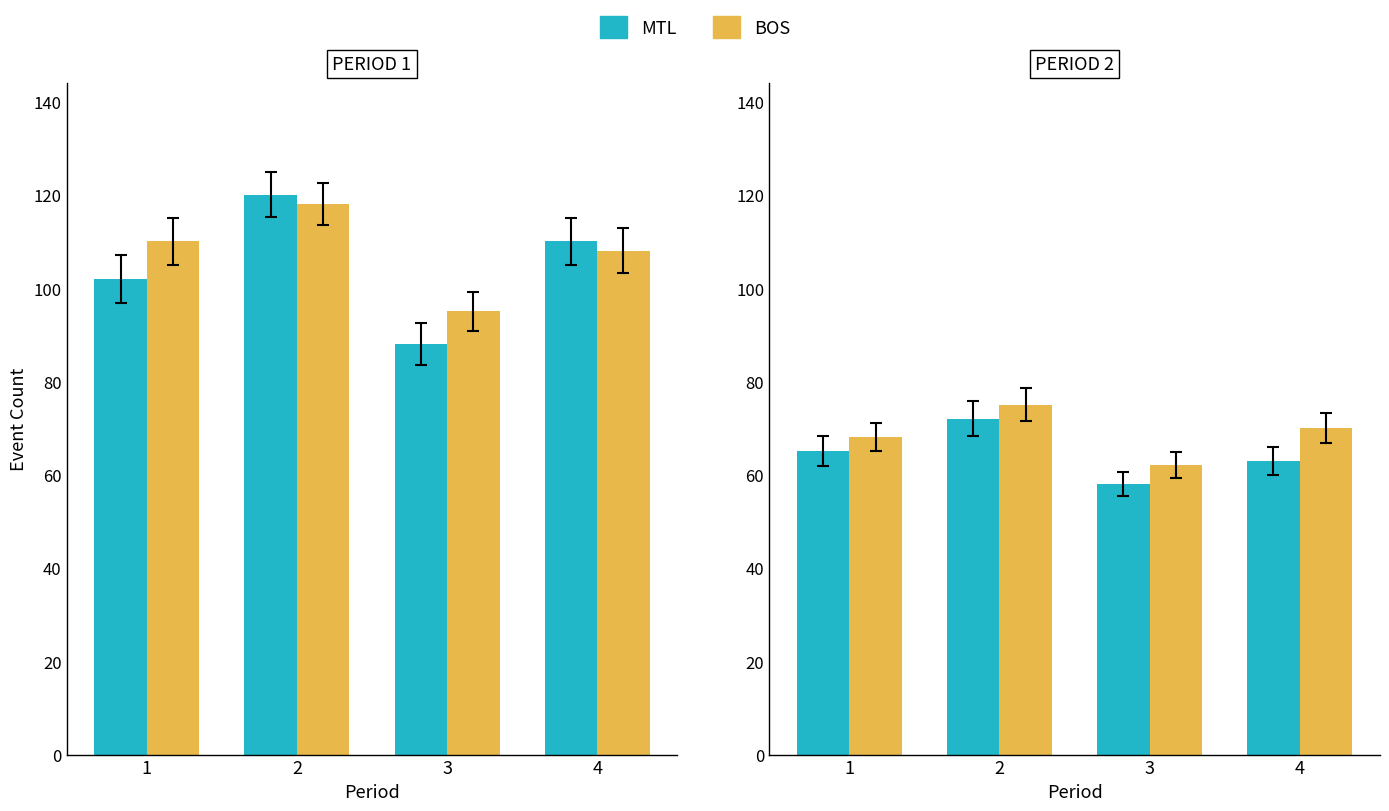

Read the BOS value at 2, to the nearest 5.

75